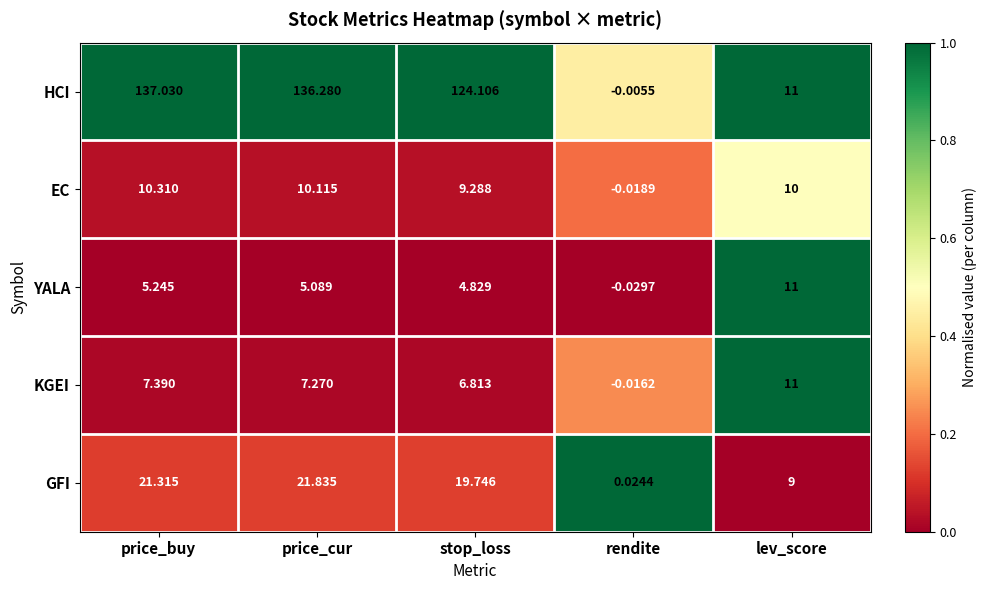

Which series has the largest range (max minus min)?

HCI